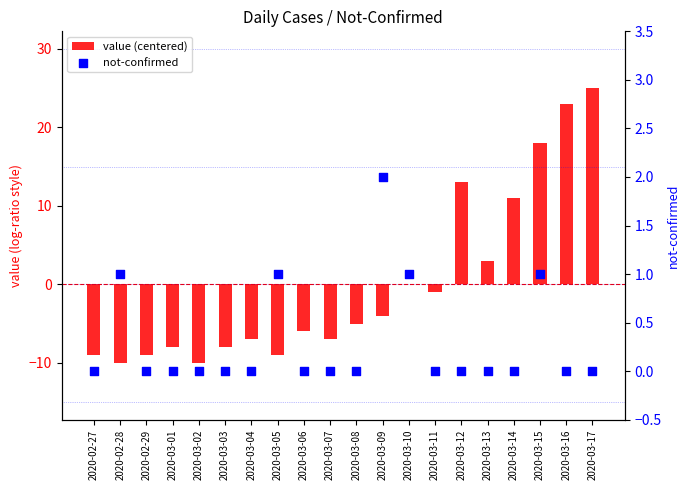

What is the total value across all series at 2020-03-01?

-8